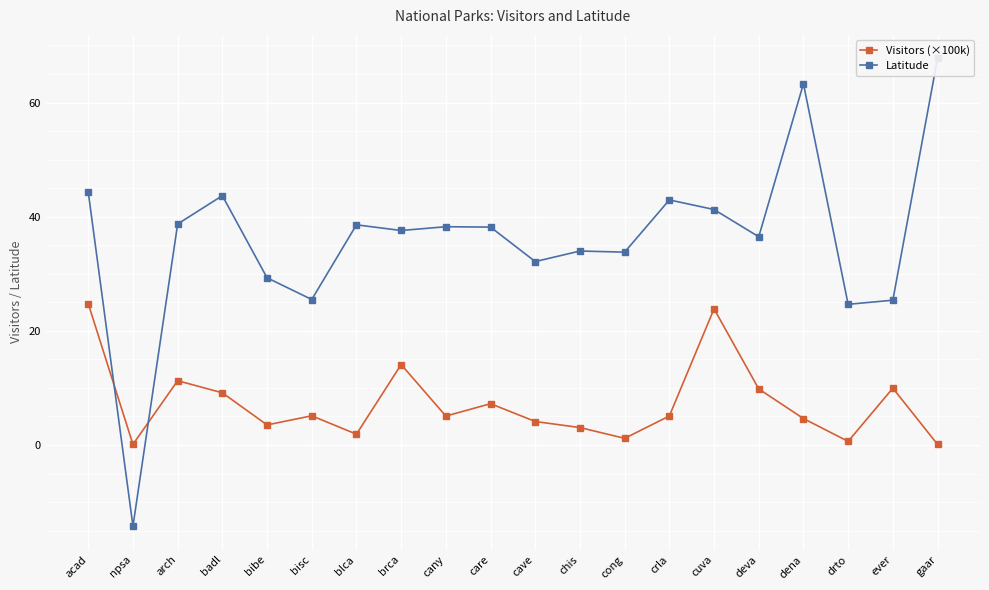

What is the average value of the Latitude series?

36.1